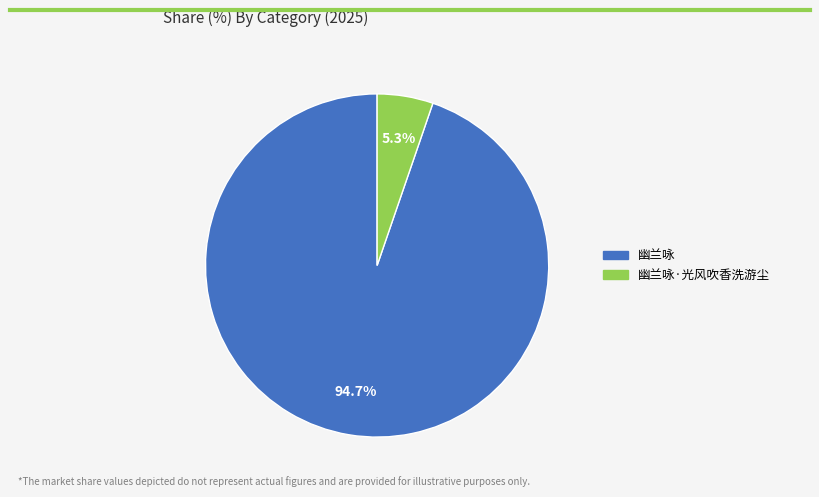

Between 幽兰咏·光风吹香洗游尘 and 幽兰咏, which is larger?

幽兰咏